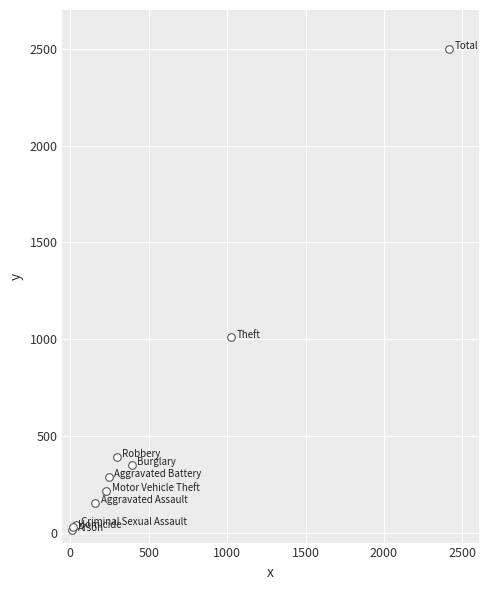

What Y value in the scatter plot is closest to 1256?

1009